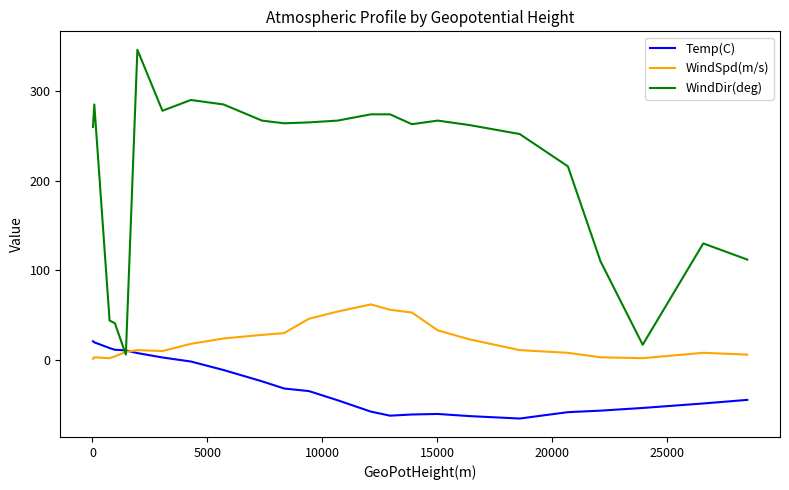

Which series has the widest spread of values?

WindDir(deg)